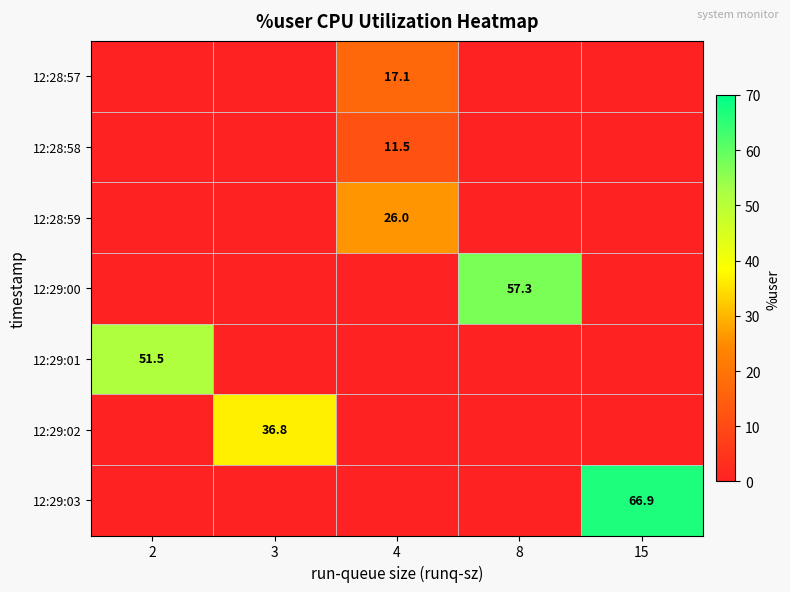

True or false: 12:29:01 has a value of 51.5 at 2.

True